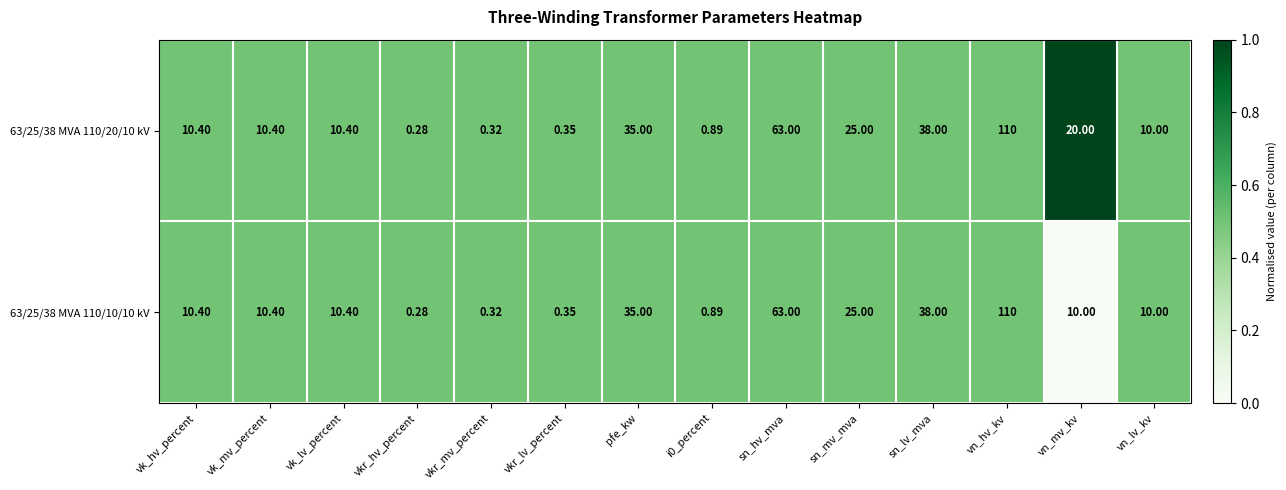

List the series in order of their overall mean, highest first.

63/25/38 MVA 110/20/10 kV, 63/25/38 MVA 110/10/10 kV